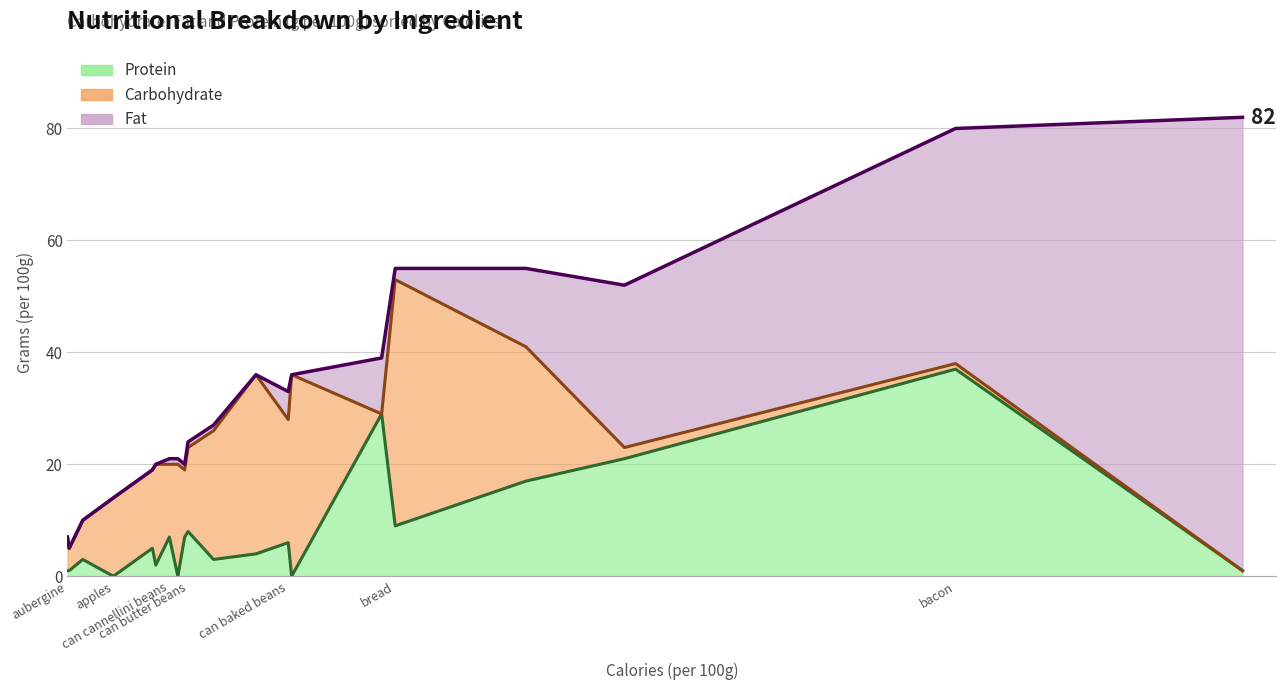

What are all the series names shown in the legend?

Carbohydrate, Fat, Protein